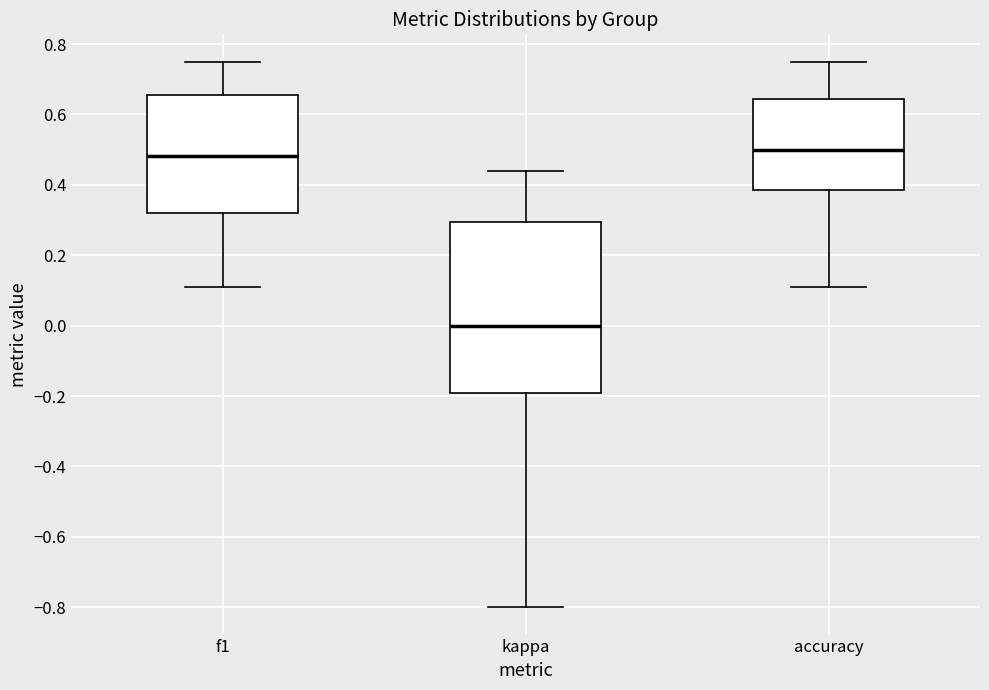

Reading left to right, read every box against the y-axis: the position of its median line, the range the box covers, and the ends of its whiskers. The values are not printed on the chart, so give them approximately, as read against the axis.

f1: median 0.48, box 0.32 to 0.66, whiskers 0.12 to 0.76
kappa: median 0.00, box -0.20 to 0.30, whiskers -0.80 to 0.44
accuracy: median 0.50, box 0.38 to 0.64, whiskers 0.12 to 0.76